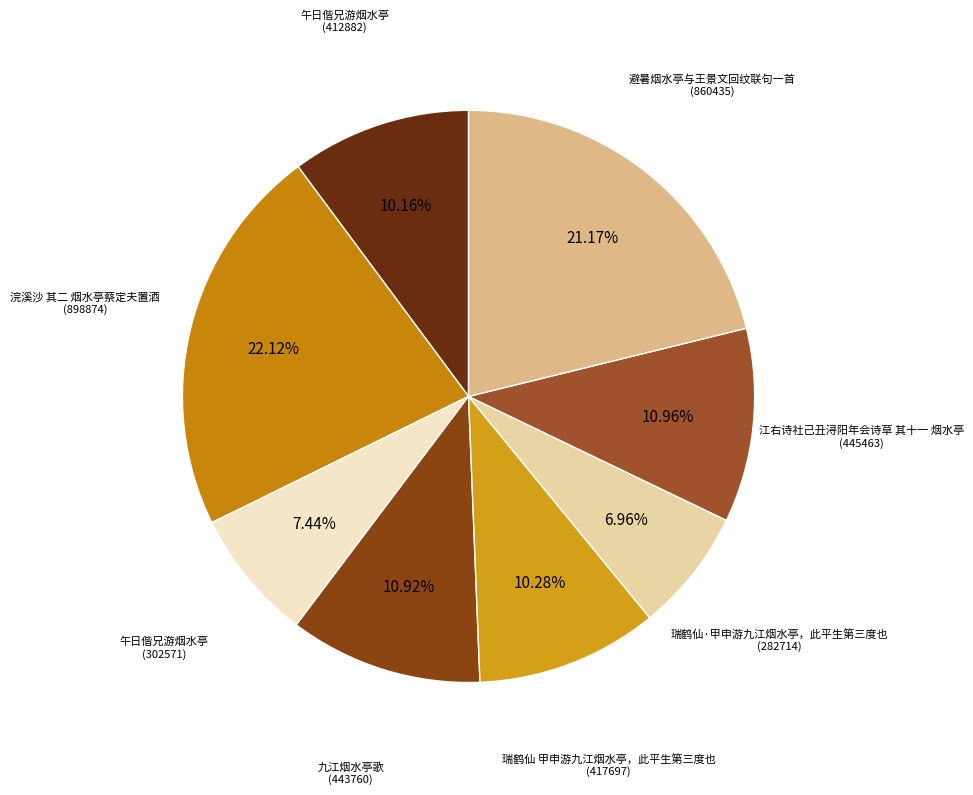

Rank the categories by value from lowest to highest.

瑞鹤仙·甲申游九江烟水亭，此平生第三度也, 午日偕兄游烟水亭, 午日偕兄游烟水亭, 瑞鹤仙 甲申游九江烟水亭，此平生第三度也, 九江烟水亭歌, 江右诗社己丑浔阳年会诗草 其十一 烟水亭, 避暑烟水亭与王景文回纹联句一首, 浣溪沙 其二 烟水亭蔡定夫置酒